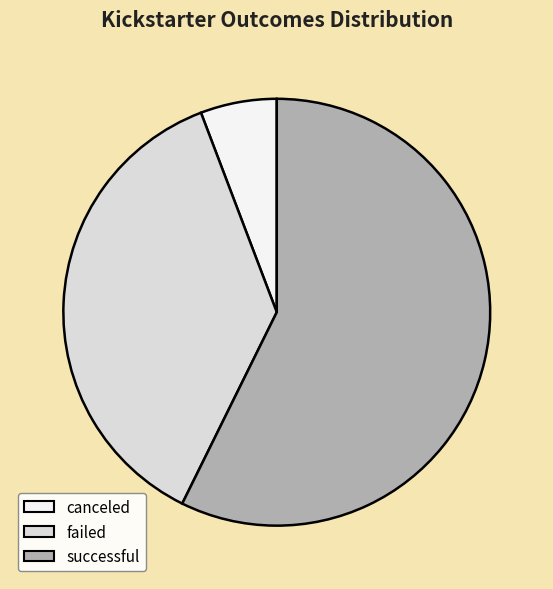

What is the ratio of the value at failed to the value at canceled?

6.4